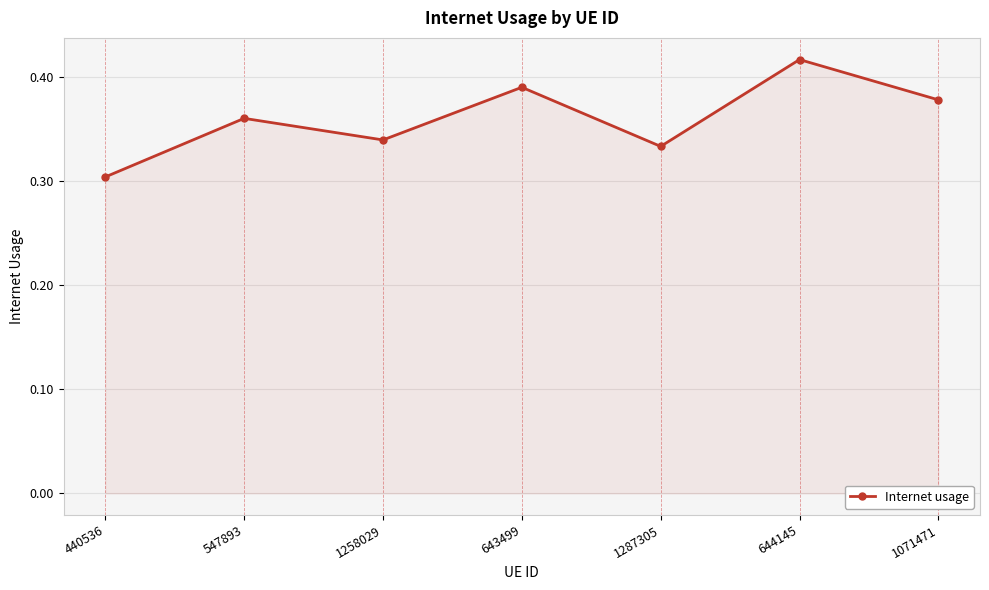

What is the difference between the values at 644145 and 547893?

0.1